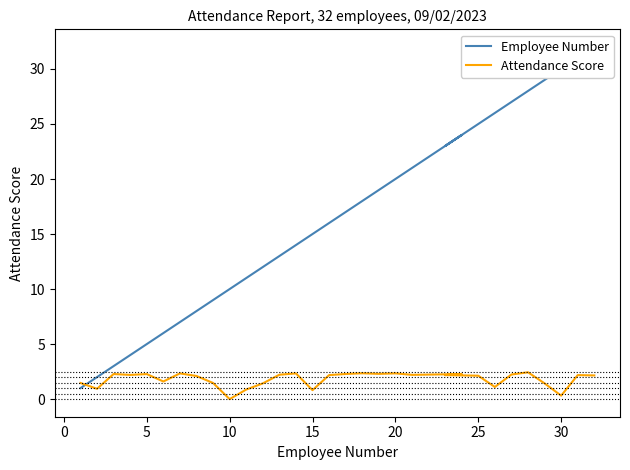

How many values in Attendance Score are above zero?

31